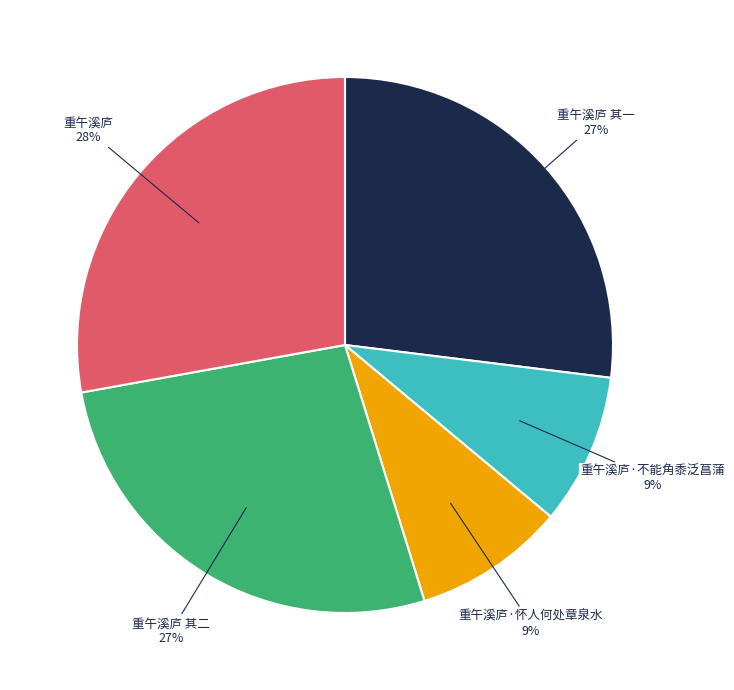

How many segments does this pie chart have?

5